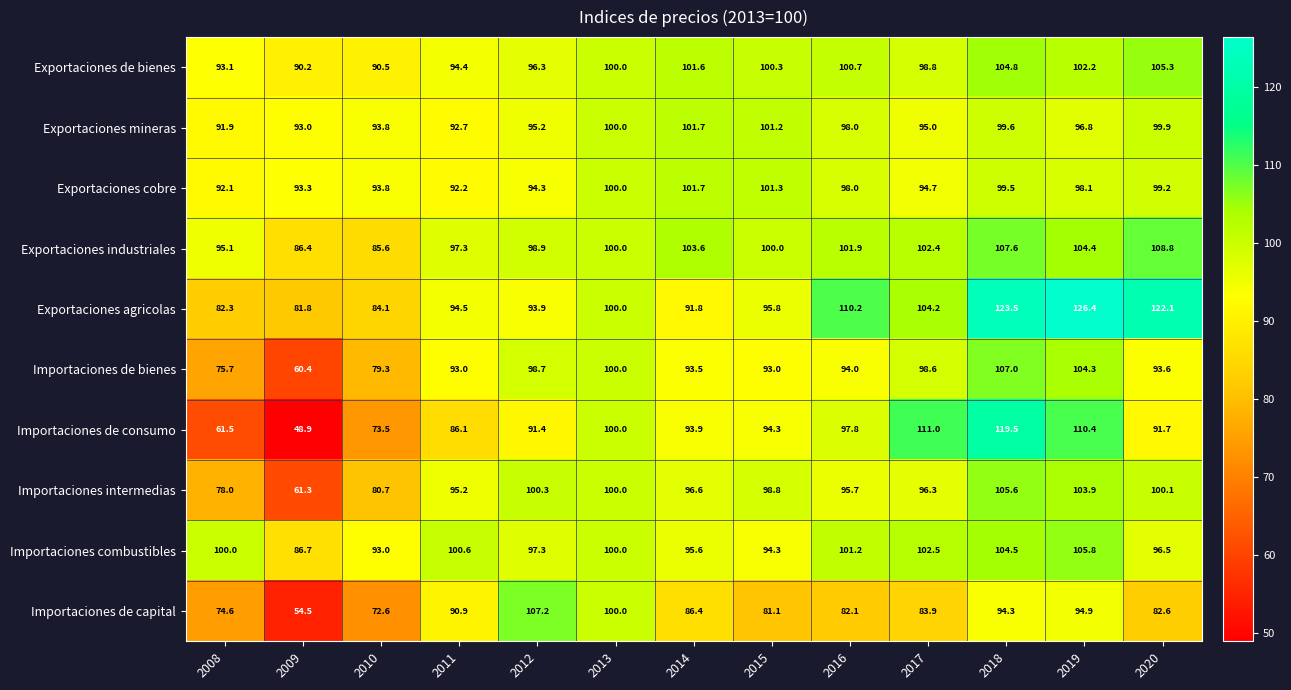

What is the total value across all series at 2012?

973.5